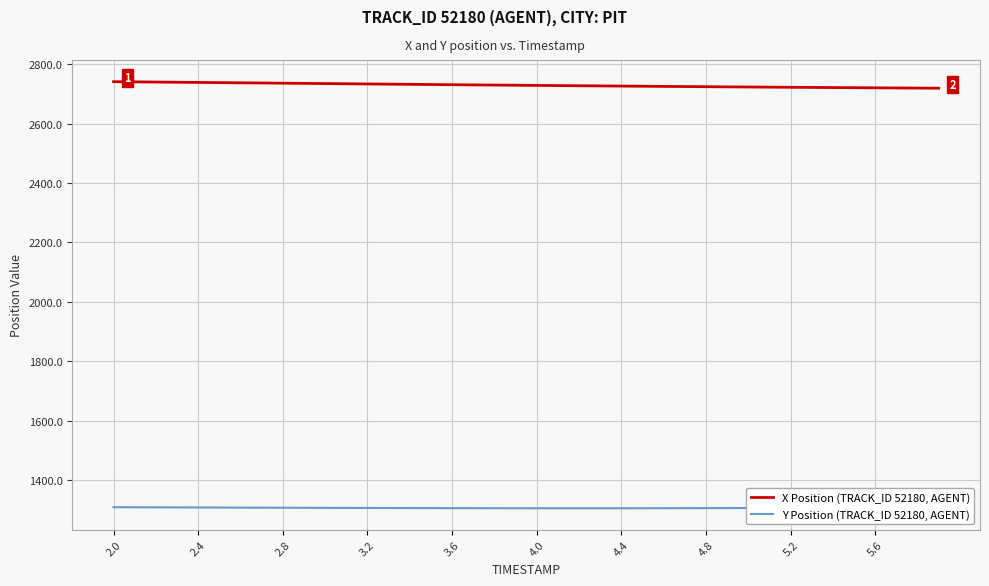

What is the lowest value of the X Position (TRACK_ID 52180, AGENT) series?

2718.8